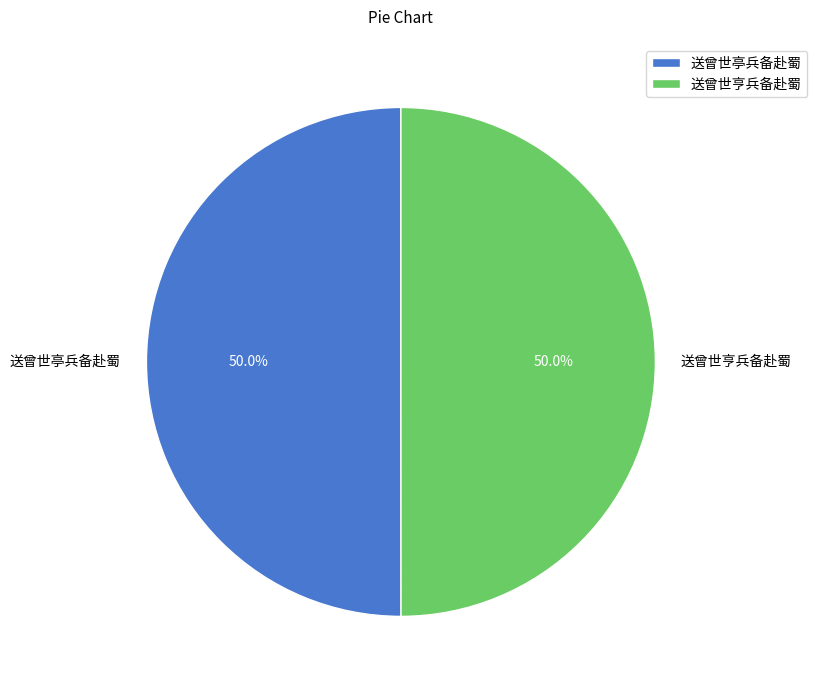

Do 送曾世亨兵备赴蜀 and 送曾世亭兵备赴蜀 together represent more than half of the pie?

Yes